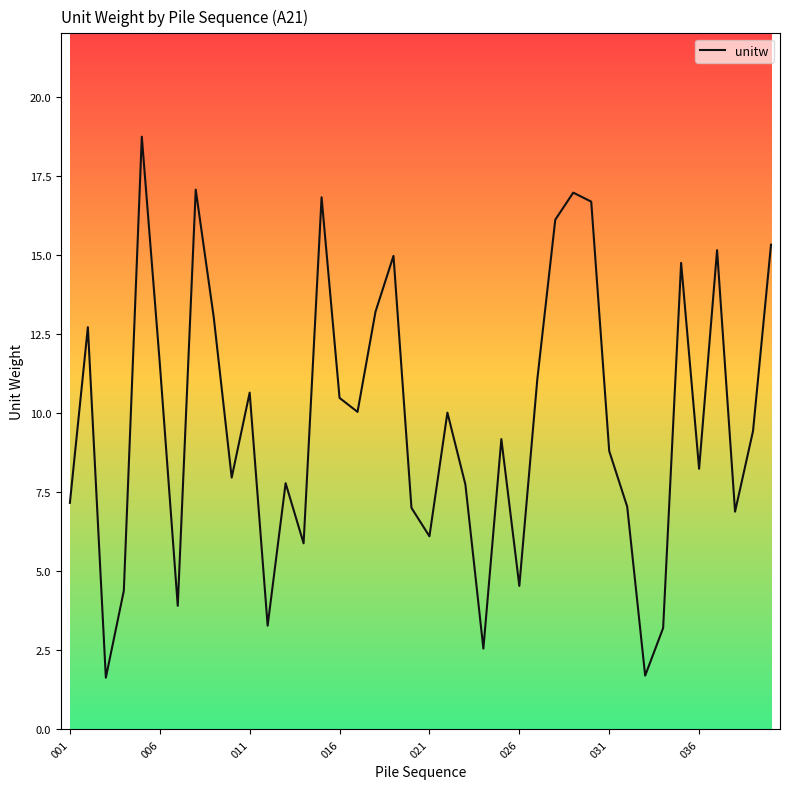

What is the maximum value shown in the chart?

18.7